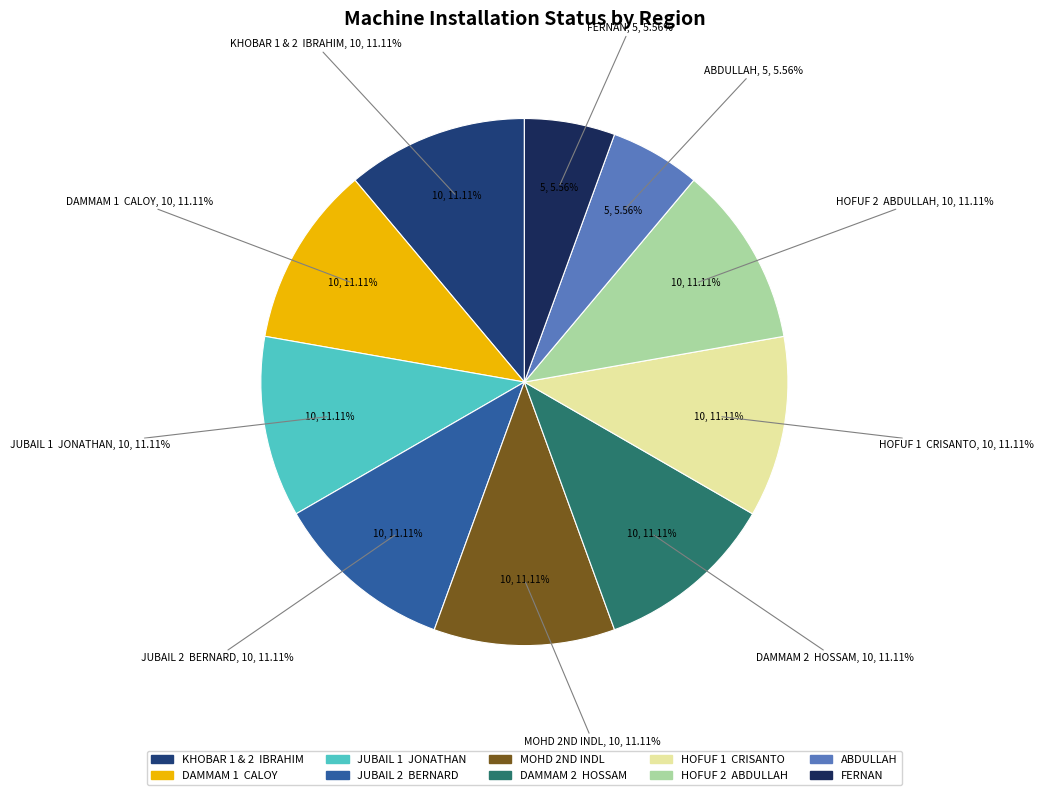

Does any single category account for the majority?

No